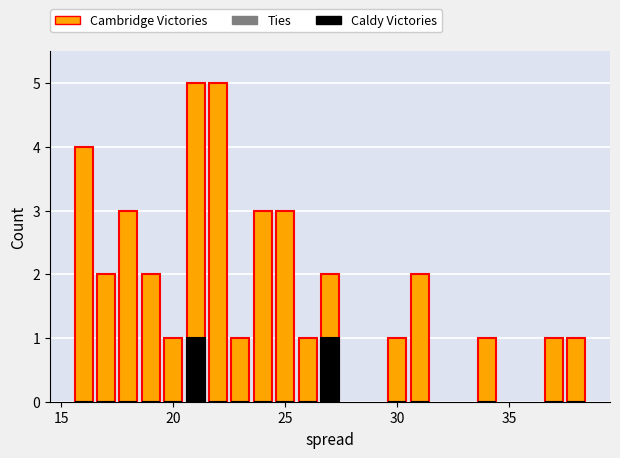

How many categories are shown in the chart?

17